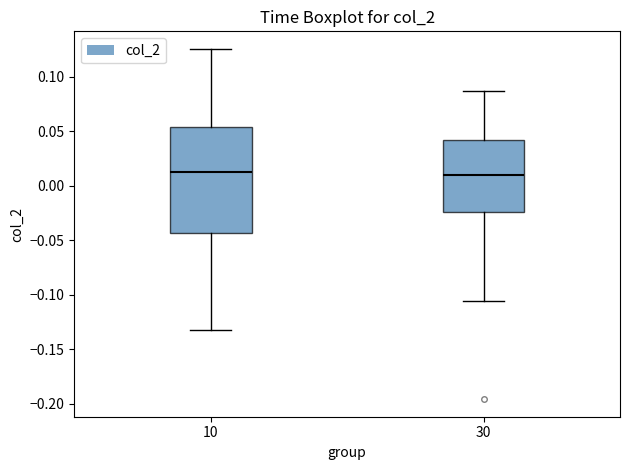

Reading left to right, transcribe this box plot: for each box, give where its median line is, the range the box spans, and where its two whiskers end, as read against the y-axis. The values are not printed on the chart, so give them approximately, as read against the axis.

10: median 0.015, box -0.045 to 0.055, whiskers -0.135 to 0.125
30: median 0.010, box -0.025 to 0.040, whiskers -0.105 to 0.085